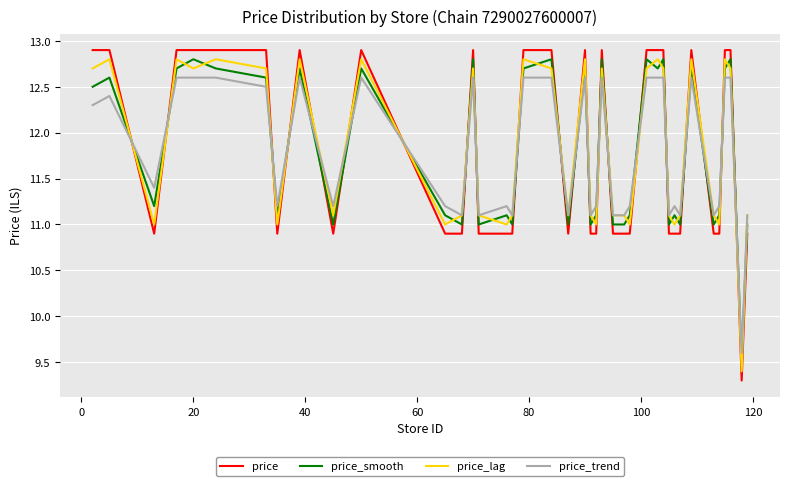

Reading right to left, transcribe all the data shown in this chart.

price: 10.9	9.3	12.9	12.9	10.9	10.9	12.9	10.9	10.9	10.9	12.9	12.9	12.9	10.9	10.9	10.9	12.9	10.9	10.9	12.9	10.9	12.9	12.9	10.9	10.9	10.9	12.9	10.9	10.9	12.9	10.9	12.9	10.9	12.9	12.9	12.9	12.9	10.9	12.9	12.9
price_smooth: 11.0	9.5	12.8	12.7	11.1	11.0	12.7	11.0	11.1	11.0	12.8	12.7	12.8	11.1	11.0	11.0	12.8	11.1	11.0	12.7	11.0	12.8	12.7	11.0	11.1	11.0	12.8	11.0	11.1	12.7	11.0	12.7	11.1	12.6	12.7	12.8	12.7	11.2	12.6	12.5
price_lag: 11.1	9.4	12.7	12.8	11.0	11.1	12.8	11.1	11.0	11.1	12.7	12.8	12.7	11.0	11.1	11.1	12.7	11.0	11.1	12.8	11.1	12.7	12.8	11.1	11.0	11.1	12.7	11.1	11.0	12.8	11.1	12.8	11.0	12.7	12.8	12.7	12.8	11.0	12.8	12.7
price_trend: 11.1	9.6	12.6	12.6	11.2	11.1	12.6	11.1	11.2	11.1	12.6	12.6	12.6	11.2	11.1	11.1	12.6	11.2	11.1	12.6	11.1	12.6	12.6	11.1	11.2	11.1	12.6	11.1	11.2	12.6	11.2	12.6	11.2	12.5	12.6	12.6	12.6	11.4	12.4	12.3